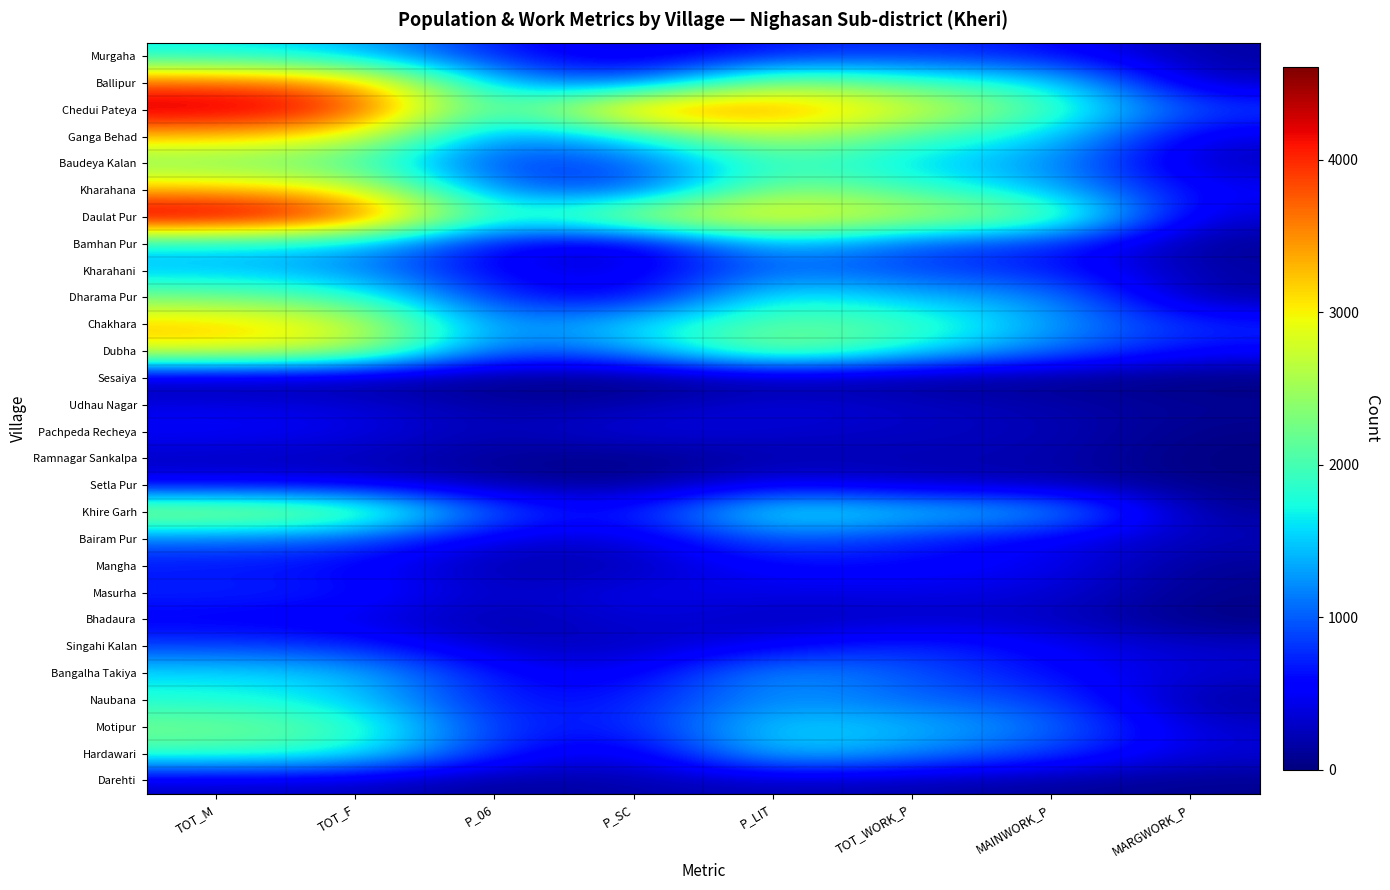

Reading left to right, transcribe all the data shown in this chart.

Murgaha: TOT_M=1656	TOT_F=1445	P_06=651	P_SC=327	P_LIT=668	TOT_WORK_P=771	MAINWORK_P=623	MARGWORK_P=148
Ballipur: TOT_M=3773	TOT_F=3501	P_06=1349	P_SC=829	P_LIT=2538	TOT_WORK_P=1944	MAINWORK_P=1702	MARGWORK_P=242
Chedui Pateya: TOT_M=4439	TOT_F=4117	P_06=1627	P_SC=3756	P_LIT=3554	TOT_WORK_P=2890	MAINWORK_P=2033	MARGWORK_P=857
Ganga Behad: TOT_M=3267	TOT_F=2953	P_06=1068	P_SC=1654	P_LIT=2788	TOT_WORK_P=1972	MAINWORK_P=1590	MARGWORK_P=382
Baudeya Kalan: TOT_M=2263	TOT_F=2038	P_06=772	P_SC=921	P_LIT=2006	TOT_WORK_P=1521	MAINWORK_P=1285	MARGWORK_P=236
Kharahana: TOT_M=3284	TOT_F=2981	P_06=1077	P_SC=742	P_LIT=2500	TOT_WORK_P=1941	MAINWORK_P=1427	MARGWORK_P=514
Daulat Pur: TOT_M=4610	TOT_F=4089	P_06=1658	P_SC=2778	P_LIT=3176	TOT_WORK_P=2686	MAINWORK_P=2367	MARGWORK_P=319
Bamhan Pur: TOT_M=1582	TOT_F=1448	P_06=523	P_SC=188	P_LIT=1591	TOT_WORK_P=861	MAINWORK_P=778	MARGWORK_P=83
Kharahani: TOT_M=1432	TOT_F=1251	P_06=469	P_SC=403	P_LIT=1084	TOT_WORK_P=875	MAINWORK_P=711	MARGWORK_P=164
Dharama Pur: TOT_M=2262	TOT_F=1940	P_06=729	P_SC=400	P_LIT=1871	TOT_WORK_P=1396	MAINWORK_P=1265	MARGWORK_P=131
Chakhara: TOT_M=3264	TOT_F=2863	P_06=1075	P_SC=1629	P_LIT=2141	TOT_WORK_P=2035	MAINWORK_P=1289	MARGWORK_P=746
Dubha: TOT_M=2983	TOT_F=2727	P_06=927	P_SC=1254	P_LIT=2524	TOT_WORK_P=1680	MAINWORK_P=1106	MARGWORK_P=574
Sesaiya: TOT_M=117	TOT_F=100	P_06=20	P_SC=0	P_LIT=101	TOT_WORK_P=65	MAINWORK_P=65	MARGWORK_P=0
Udhau Nagar: TOT_M=431	TOT_F=385	P_06=141	P_SC=186	P_LIT=420	TOT_WORK_P=289	MAINWORK_P=187	MARGWORK_P=102
Pachpeda Recheya: TOT_M=545	TOT_F=457	P_06=190	P_SC=448	P_LIT=325	TOT_WORK_P=285	MAINWORK_P=240	MARGWORK_P=45
Ramnagar Sankalpa: TOT_M=256	TOT_F=232	P_06=95	P_SC=2	P_LIT=205	TOT_WORK_P=202	MAINWORK_P=199	MARGWORK_P=3
Setla Pur: TOT_M=480	TOT_F=435	P_06=148	P_SC=80	P_LIT=495	TOT_WORK_P=259	MAINWORK_P=227	MARGWORK_P=32
Khire Garh: TOT_M=2658	TOT_F=2433	P_06=911	P_SC=580	P_LIT=1919	TOT_WORK_P=1554	MAINWORK_P=1455	MARGWORK_P=99
Bairam Pur: TOT_M=1075	TOT_F=947	P_06=370	P_SC=340	P_LIT=1041	TOT_WORK_P=703	MAINWORK_P=459	MARGWORK_P=244
Mangha: TOT_M=639	TOT_F=568	P_06=159	P_SC=207	P_LIT=612	TOT_WORK_P=581	MAINWORK_P=498	MARGWORK_P=83
Masurha: TOT_M=751	TOT_F=696	P_06=250	P_SC=478	P_LIT=414	TOT_WORK_P=438	MAINWORK_P=367	MARGWORK_P=71
Bhadaura: TOT_M=504	TOT_F=442	P_06=137	P_SC=402	P_LIT=224	TOT_WORK_P=289	MAINWORK_P=283	MARGWORK_P=6
Singahi Kalan: TOT_M=854	TOT_F=759	P_06=269	P_SC=253	P_LIT=504	TOT_WORK_P=813	MAINWORK_P=518	MARGWORK_P=295
Bangalha Takiya: TOT_M=1611	TOT_F=1477	P_06=578	P_SC=429	P_LIT=1361	TOT_WORK_P=947	MAINWORK_P=606	MARGWORK_P=341
Naubana: TOT_M=1777	TOT_F=1574	P_06=610	P_SC=665	P_LIT=1296	TOT_WORK_P=1022	MAINWORK_P=906	MARGWORK_P=116
Motipur: TOT_M=2271	TOT_F=2008	P_06=716	P_SC=666	P_LIT=1617	TOT_WORK_P=1425	MAINWORK_P=1117	MARGWORK_P=308
Hardawari: TOT_M=1970	TOT_F=1805	P_06=699	P_SC=315	P_LIT=1613	TOT_WORK_P=1220	MAINWORK_P=865	MARGWORK_P=355
Darehti: TOT_M=283	TOT_F=279	P_06=98	P_SC=194	P_LIT=242	TOT_WORK_P=192	MAINWORK_P=121	MARGWORK_P=71